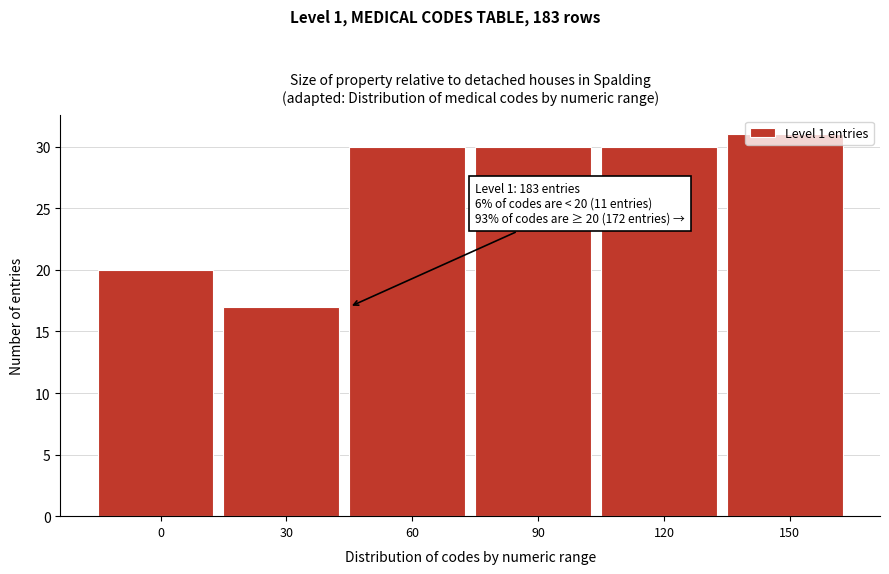

Which has a higher value, 0 or 90?

90